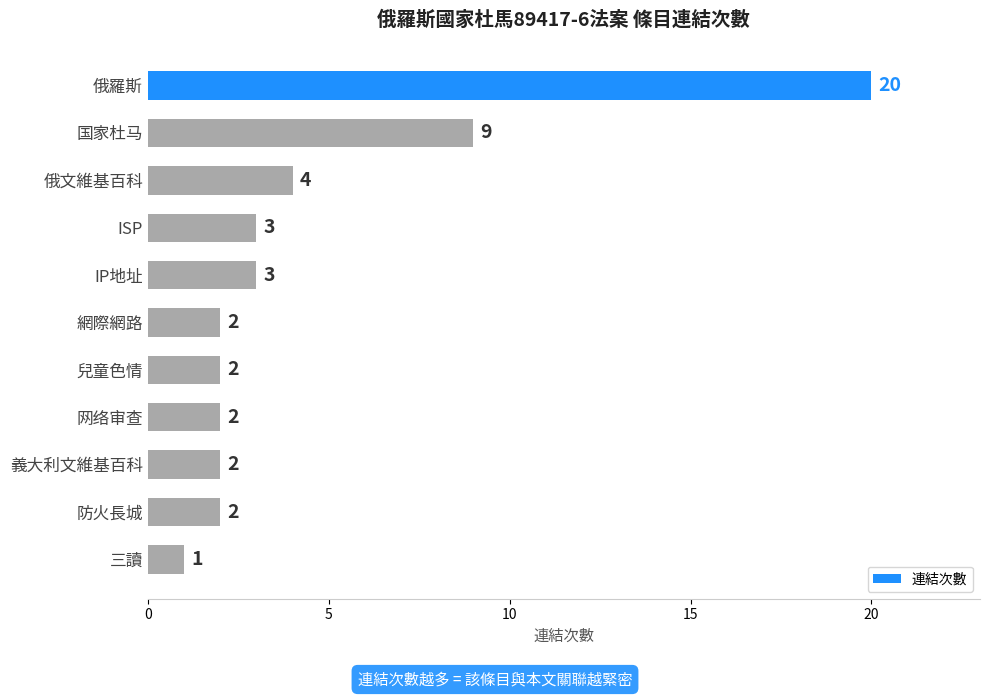

Reading bottom to top, list all the values displayed in this chart.

1	2	2	2	2	2	3	3	4	9	20